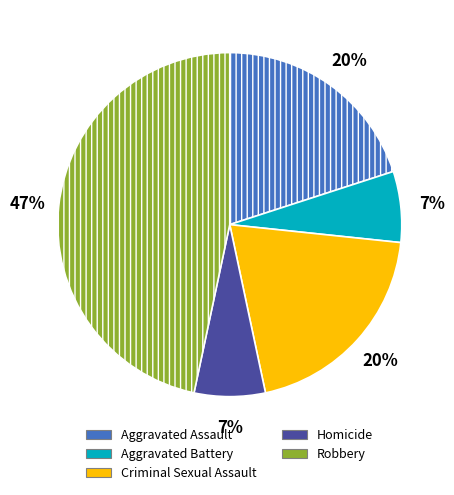

Which category has the biggest portion of the pie?

Robbery